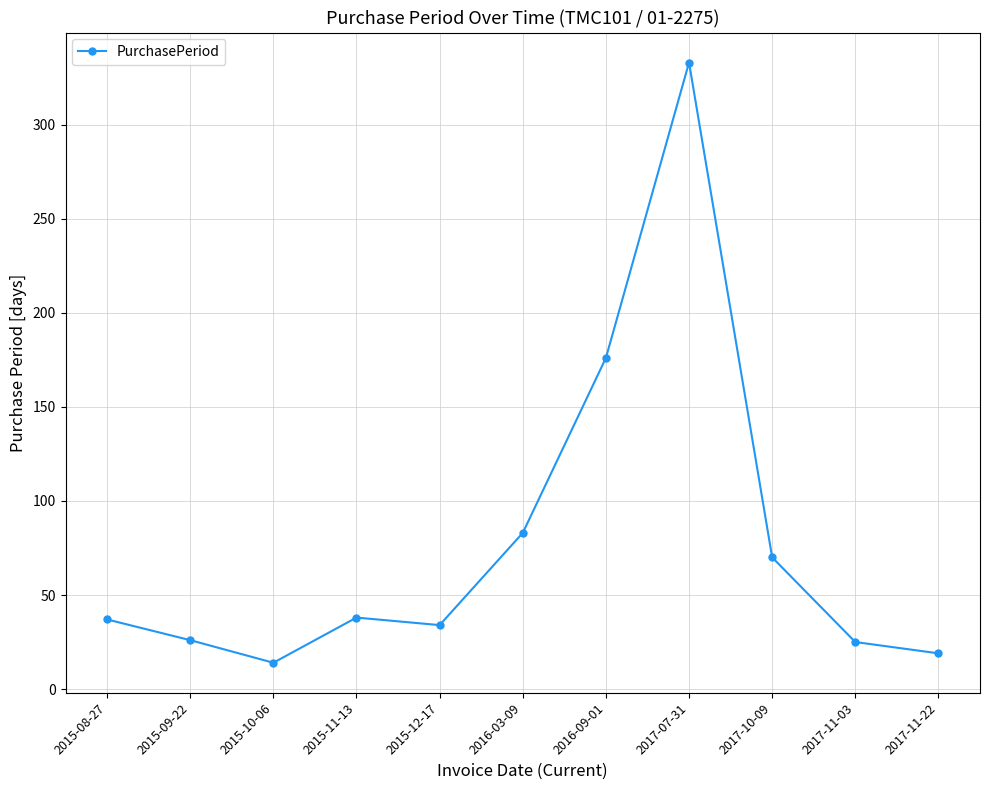

What value does the data have at 2017-07-31, to the nearest 5?

335